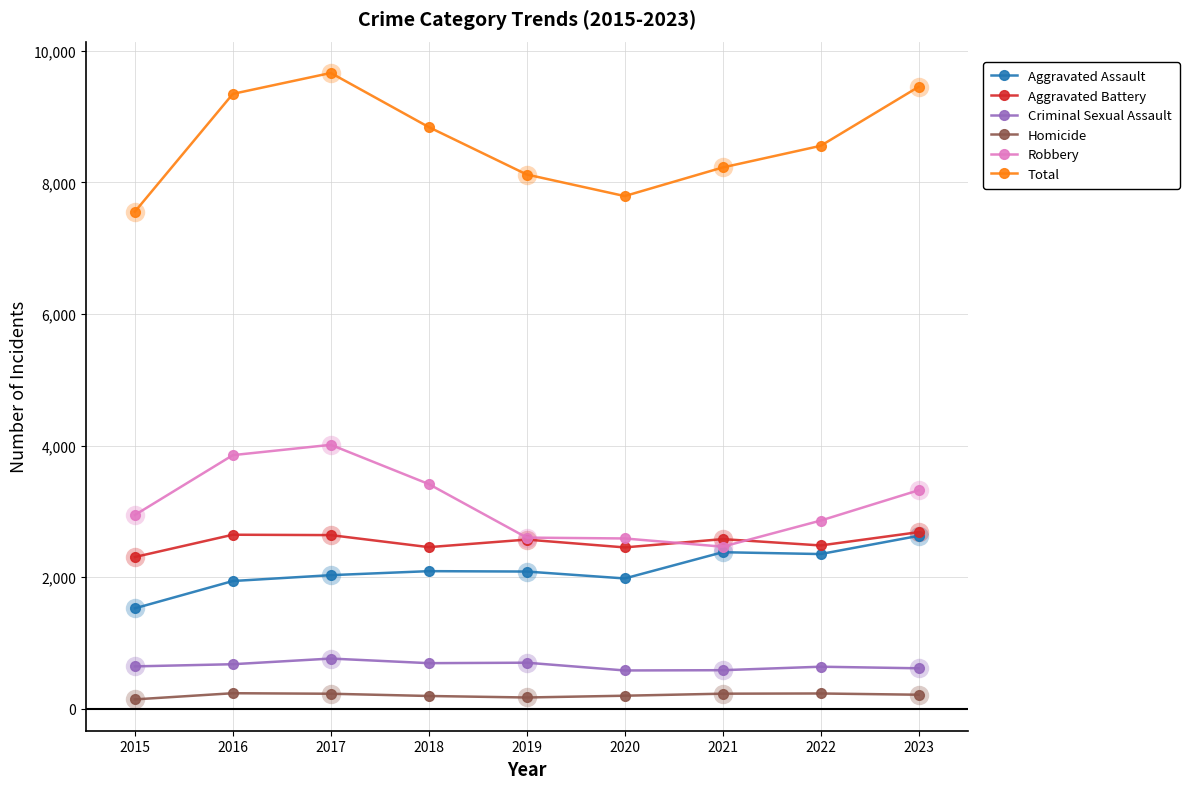

What value does the Total series have at 2017?

9665